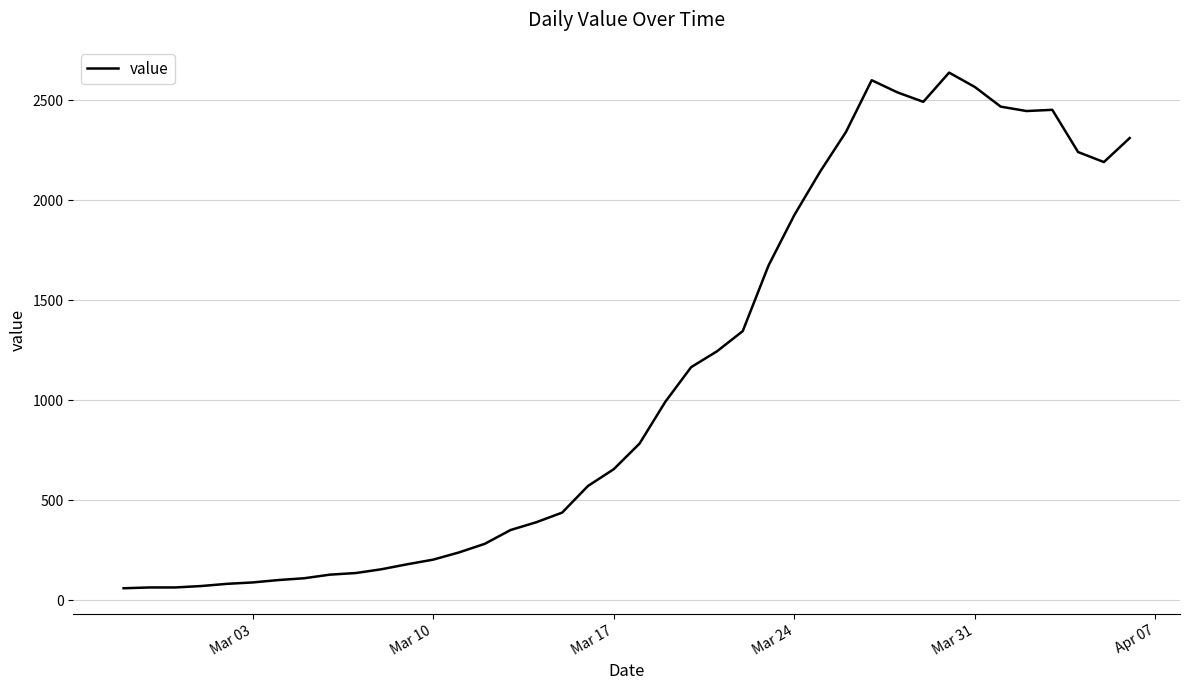

What is the difference between the maximum and minimum values?

2577